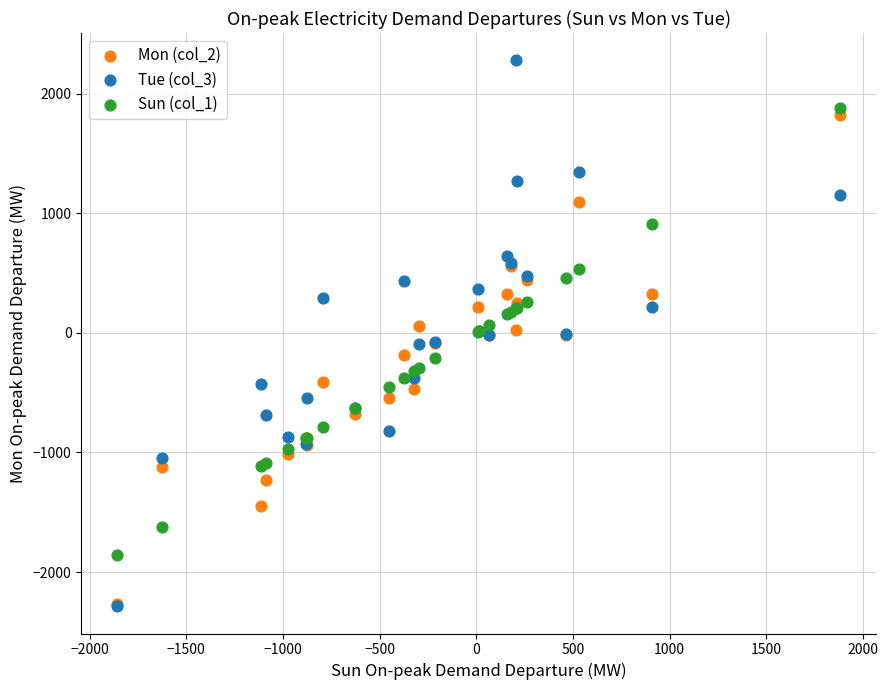

What are all the series names shown in the legend?

Mon (col_2), Tue (col_3), Sun (col_1)